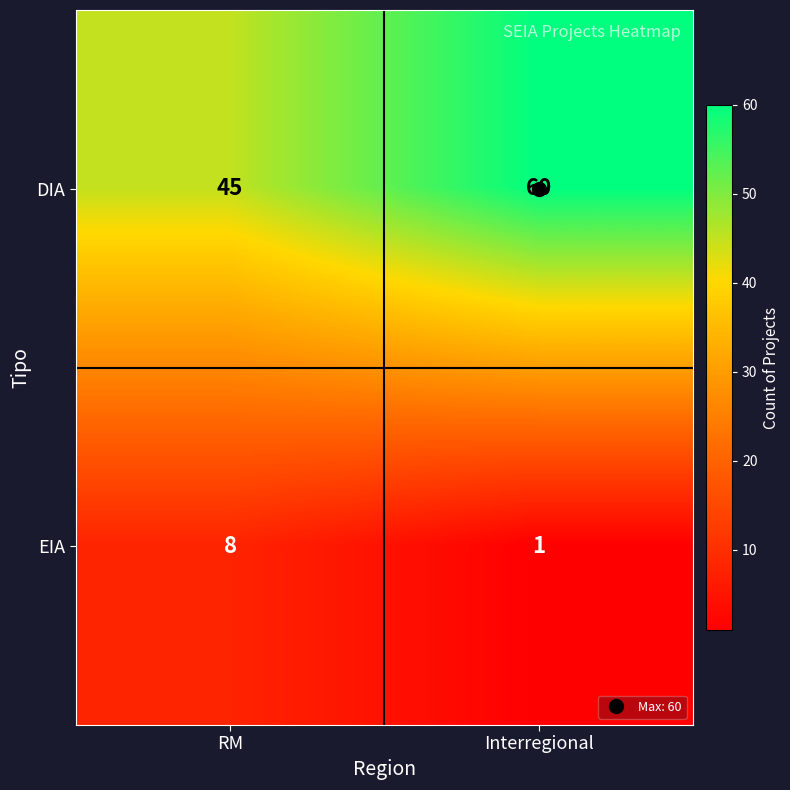

At how many categories does at least one series exceed 33?

2